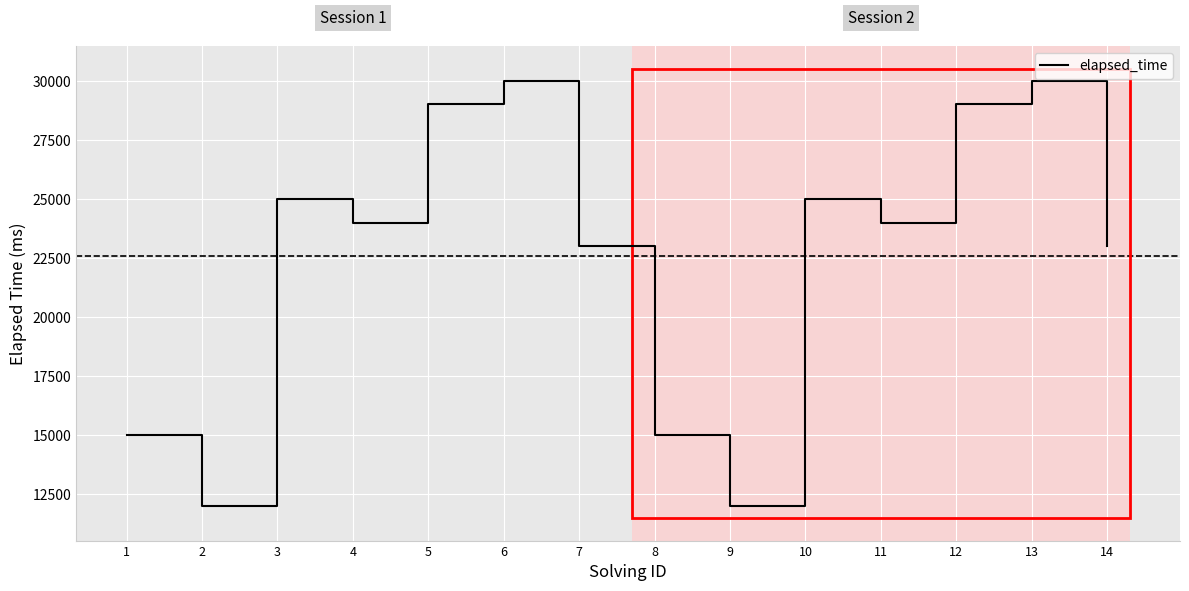

What is the difference between the maximum and minimum values?

18000